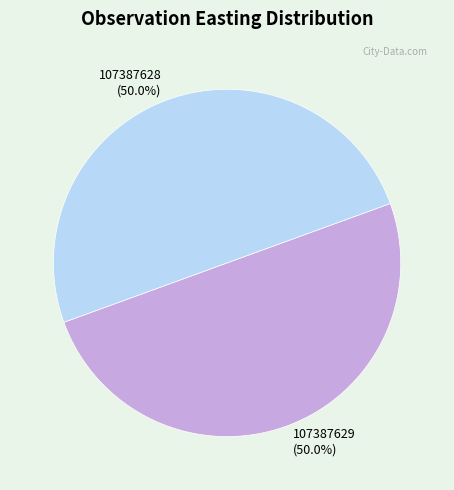

How many segments does this pie chart have?

2